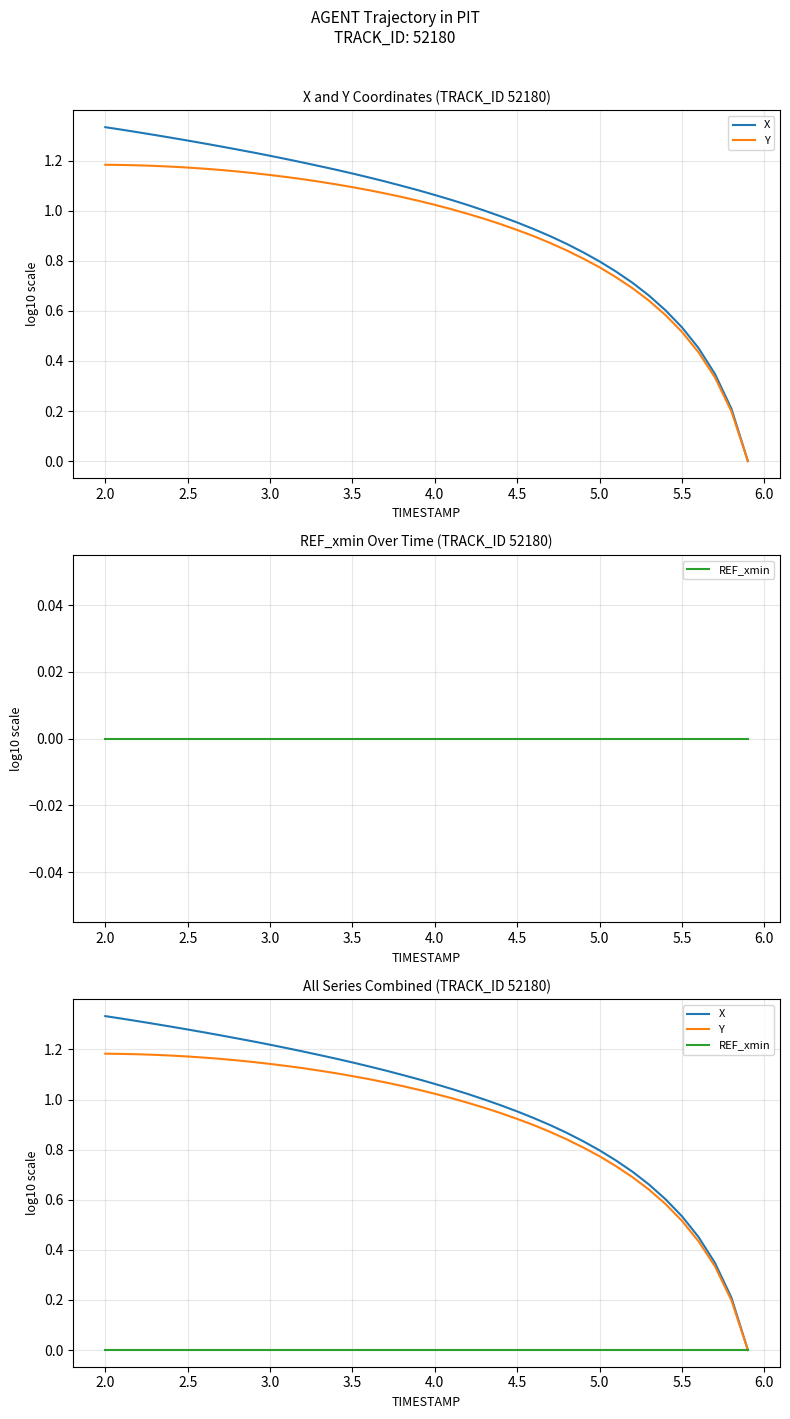

Does the chart have visible grid lines?

Yes